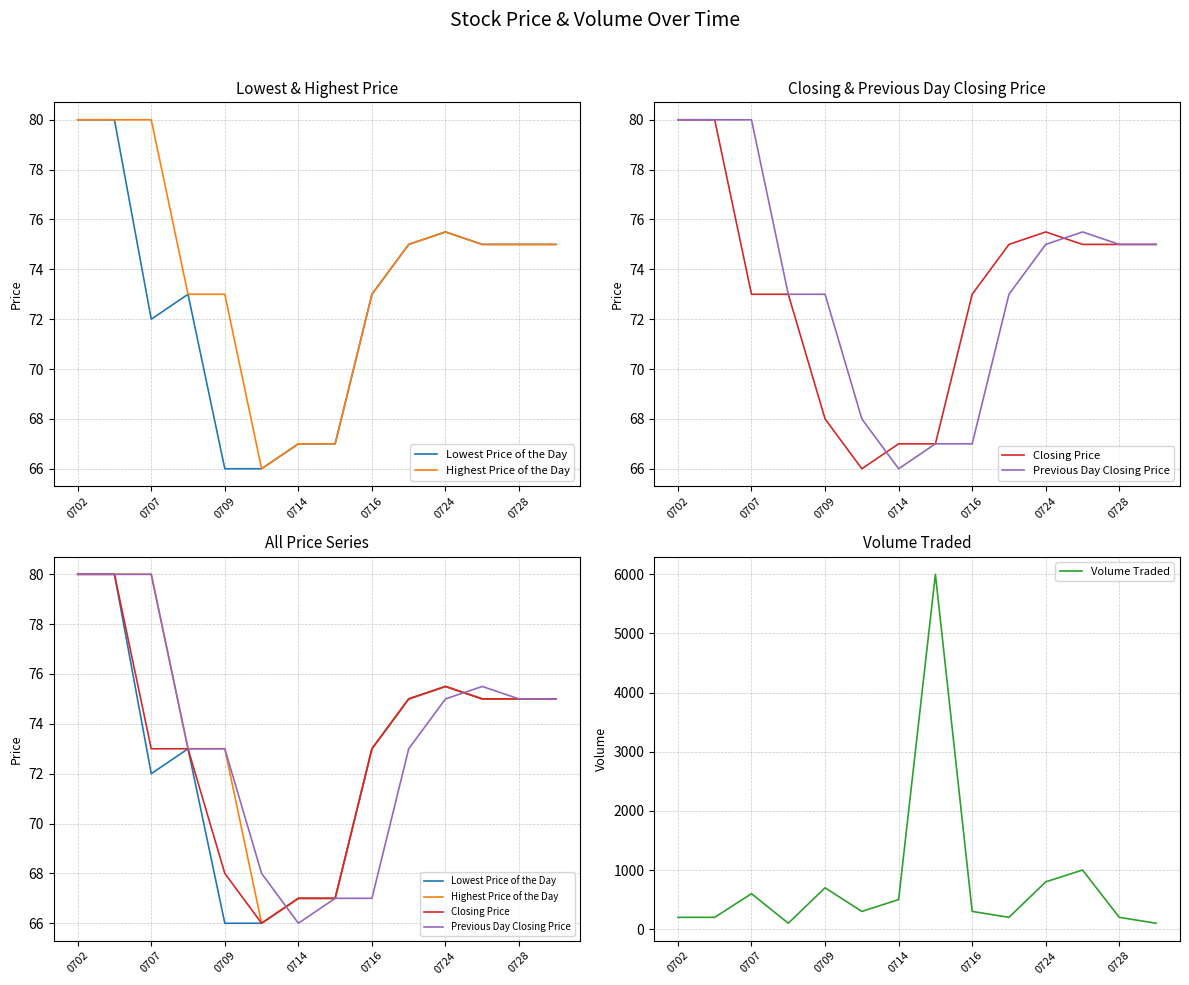

True or false: Volume Traded has a value of 200 at 0702.

True